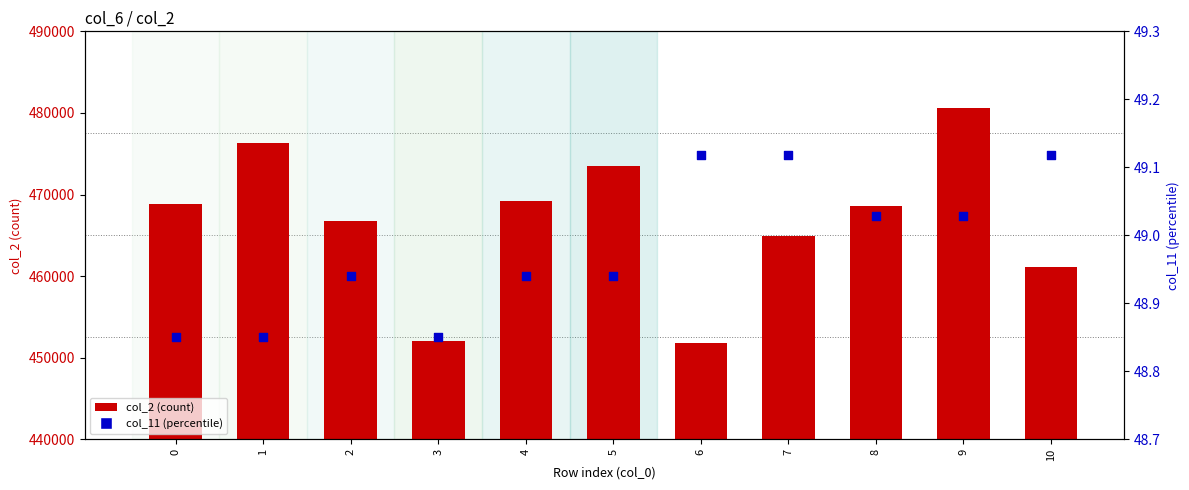

At how many categories does at least one series exceed 36312?

11